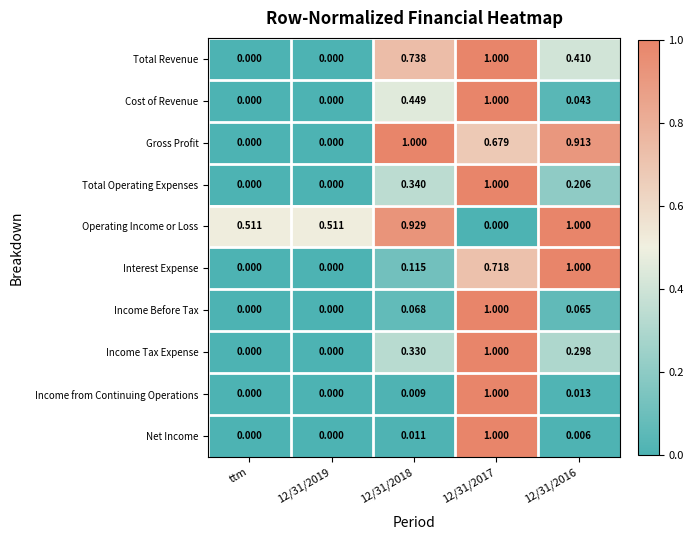

Rank the series at 12/31/2018 from highest to lowest value.

Gross Profit, Operating Income or Loss, Total Revenue, Cost of Revenue, Total Operating Expenses, Income Tax Expense, Interest Expense, Income Before Tax, Net Income, Income from Continuing Operations